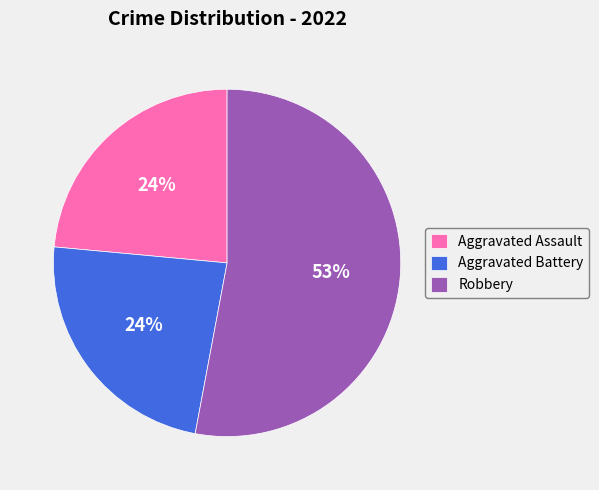

The Robbery slice represents 46% of the pie. True or false?

False